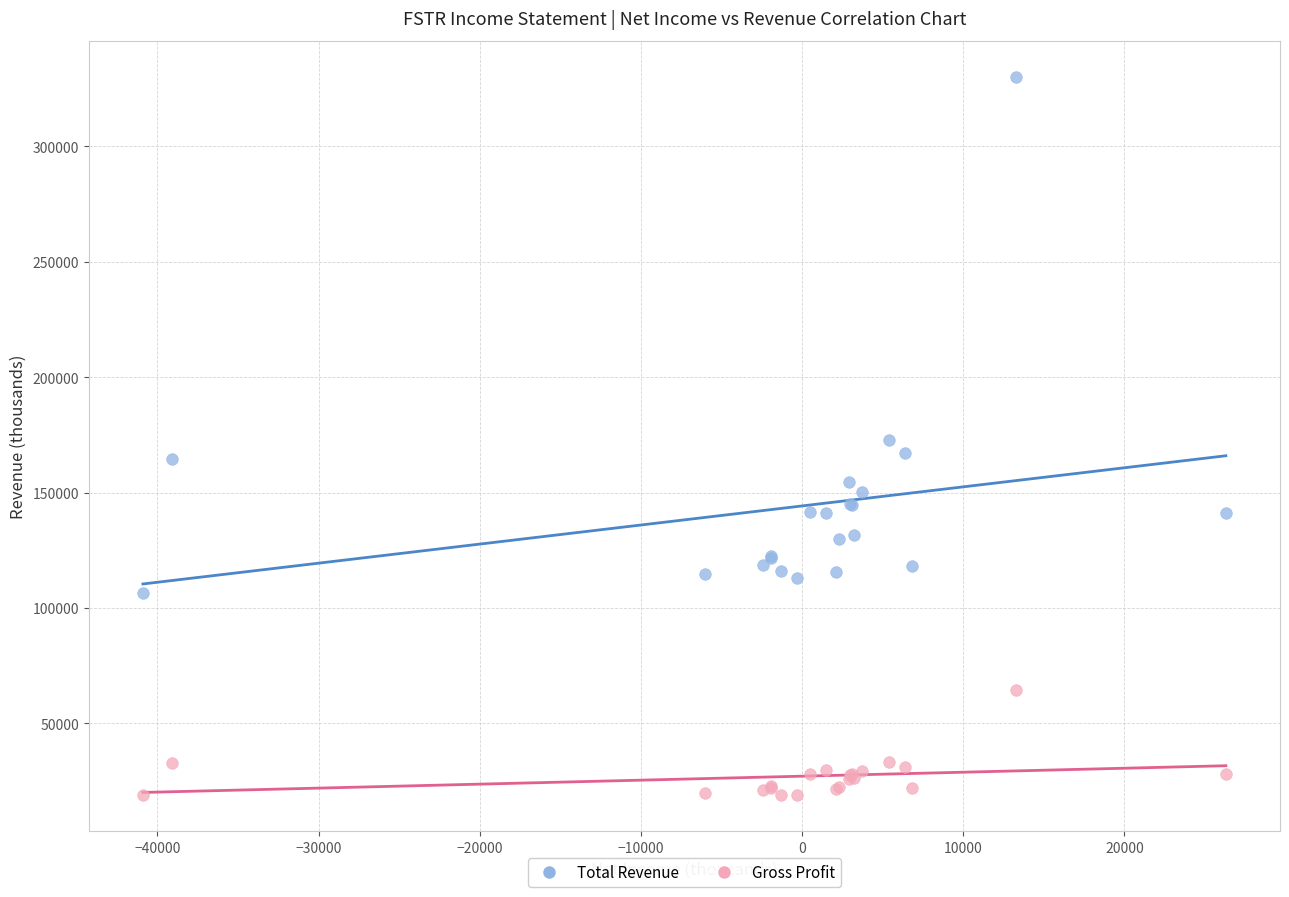

Which series has the widest spread of Y values?

Total Revenue